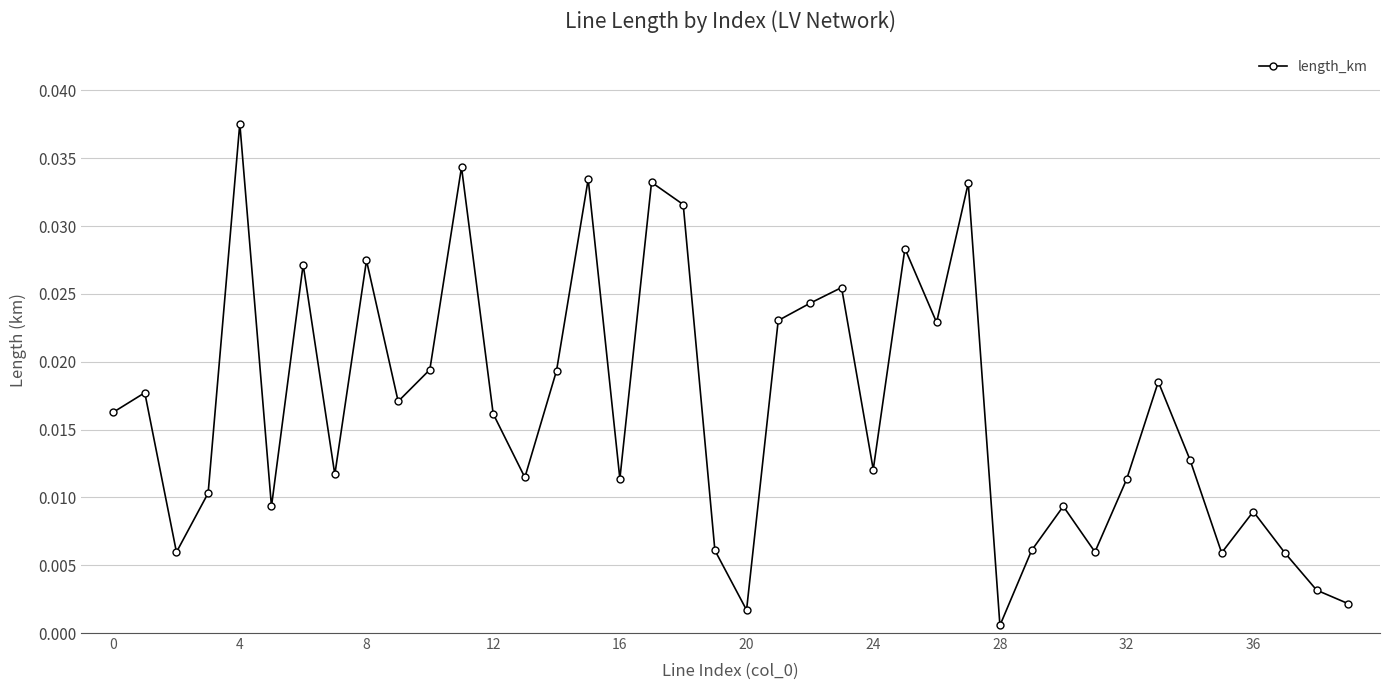

Count the number of data series in this chart.

1